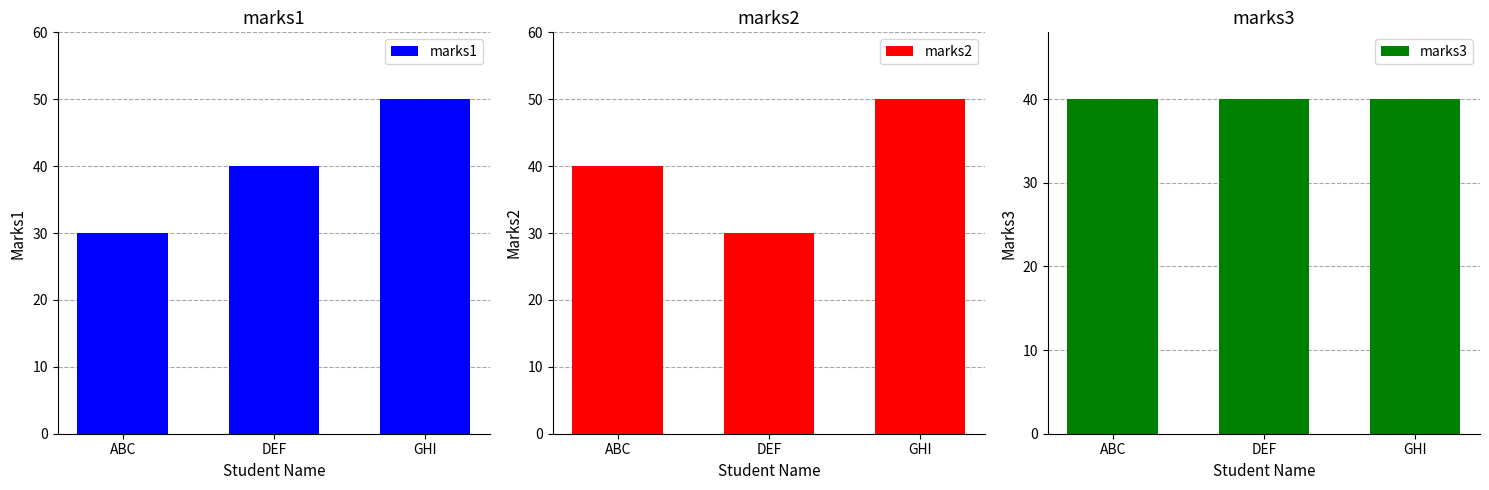

True or false: marks1 has a value of 71 at DEF.

False